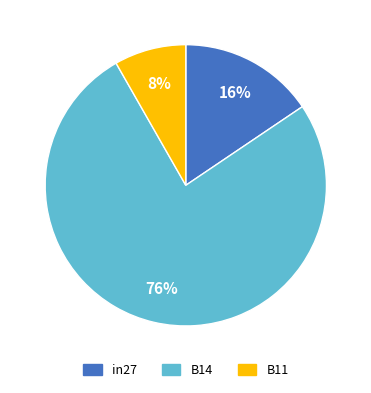

True or false: B14 accounts for 90% of the total.

False